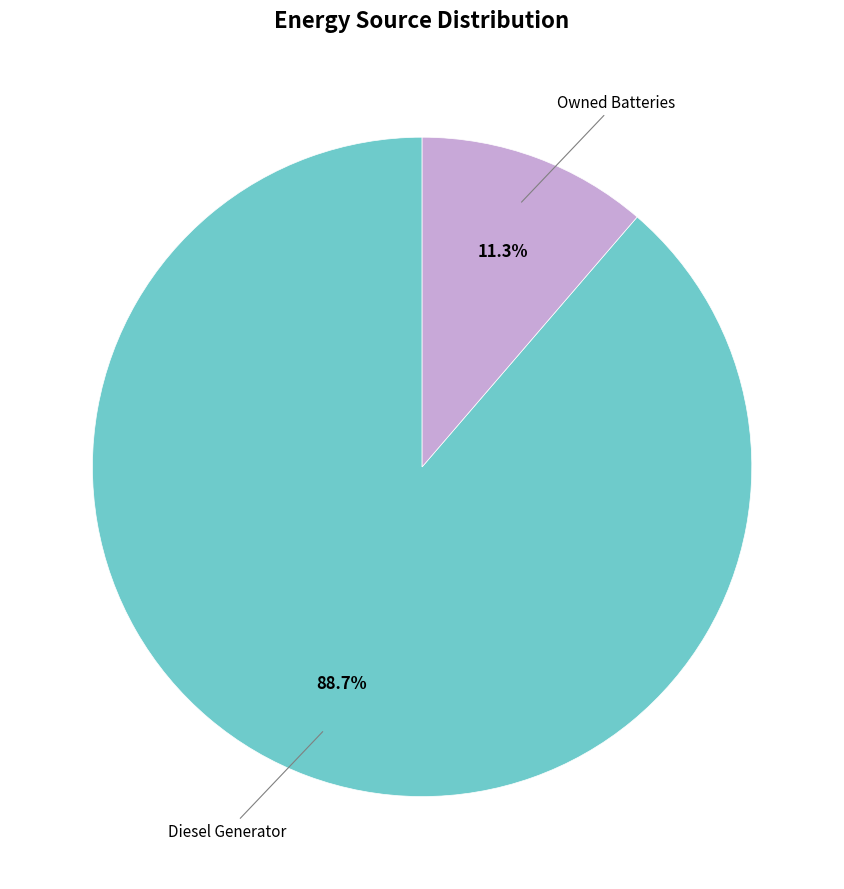

Does any single category account for the majority?

Yes